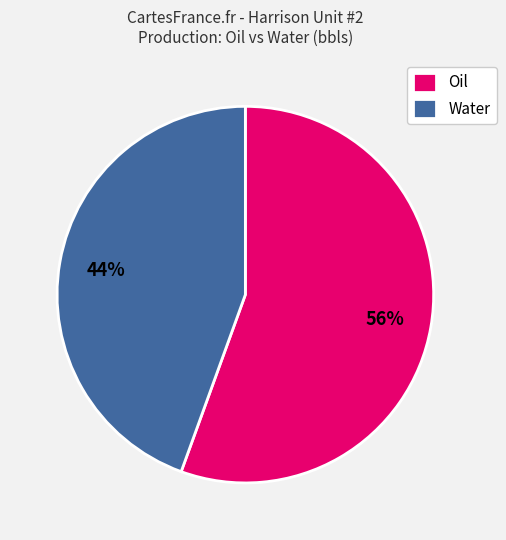

Which slice is the largest?

Oil